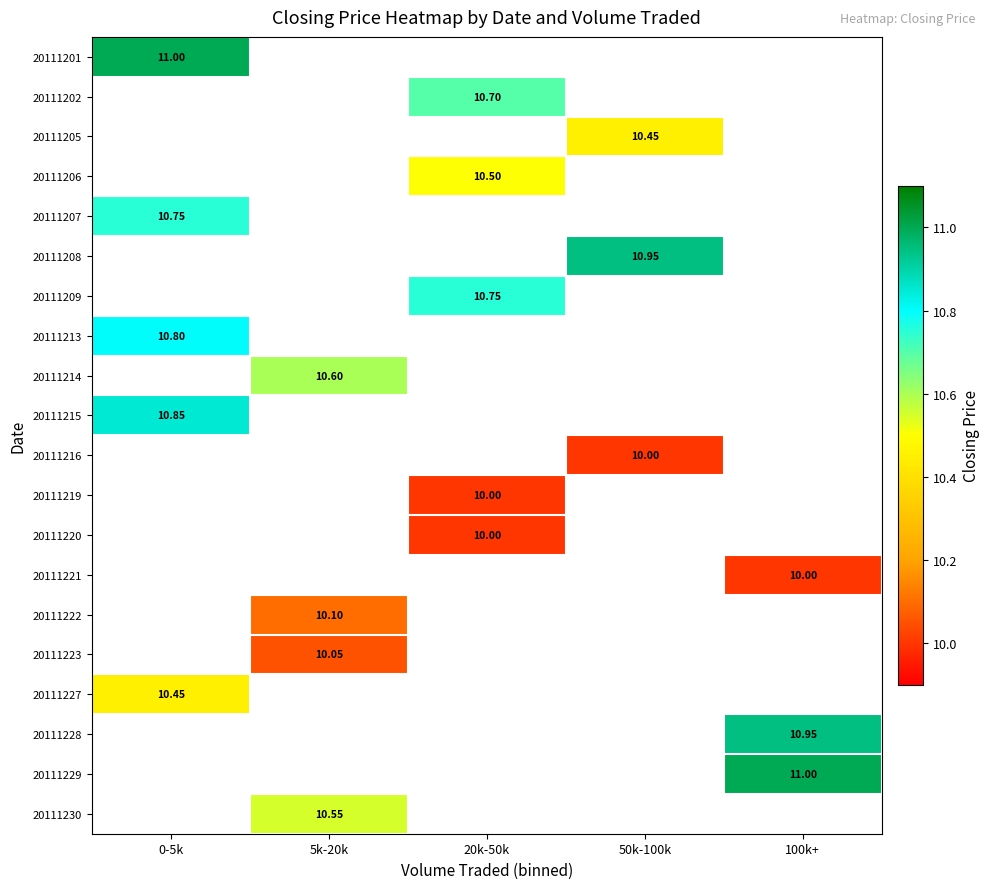

The 20111214 series shows 19.0 at 5k-20k. True or false?

False